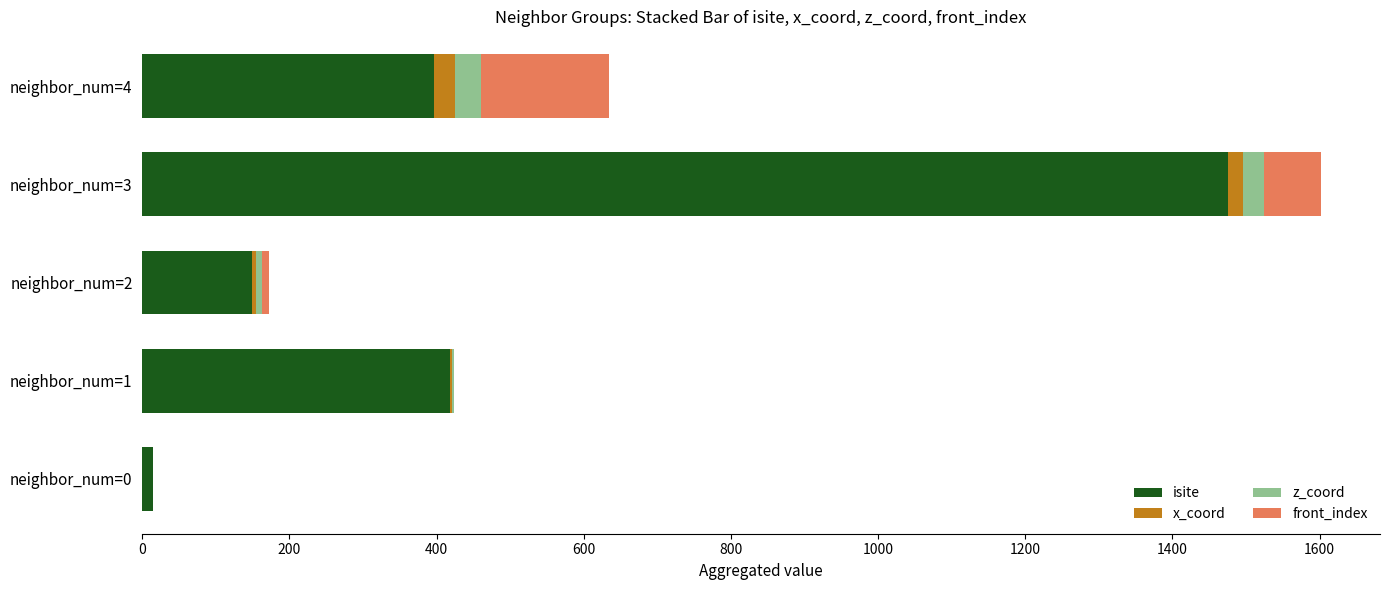

What is the highest value of the isite series?

1475.0